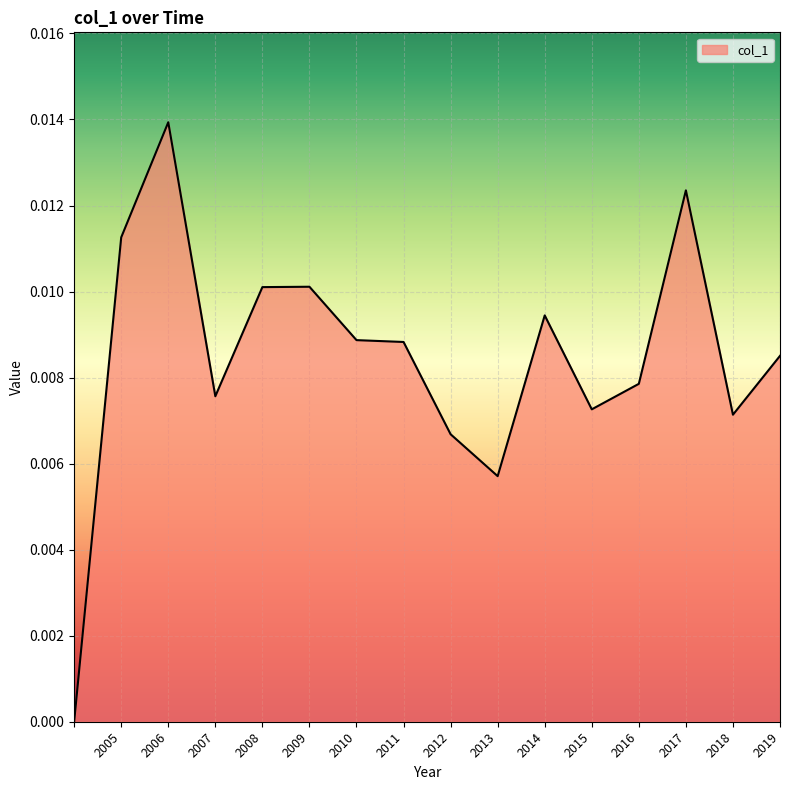

How many lines are shown in the chart?

1